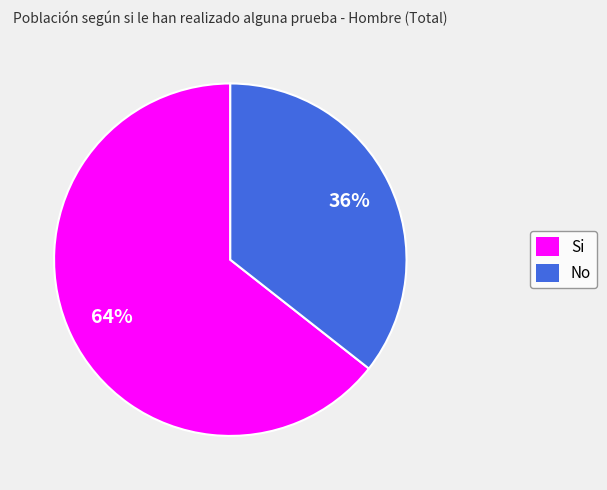

To the nearest percent, what is the combined percentage of No and Si?

100%